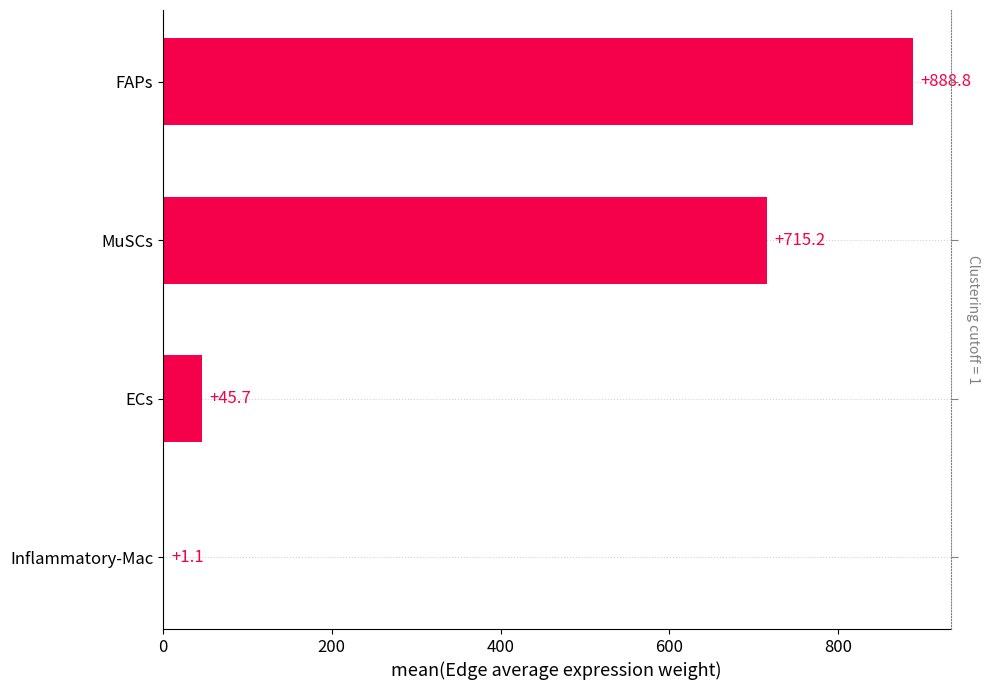

Does the chart contain stacked bars?

No